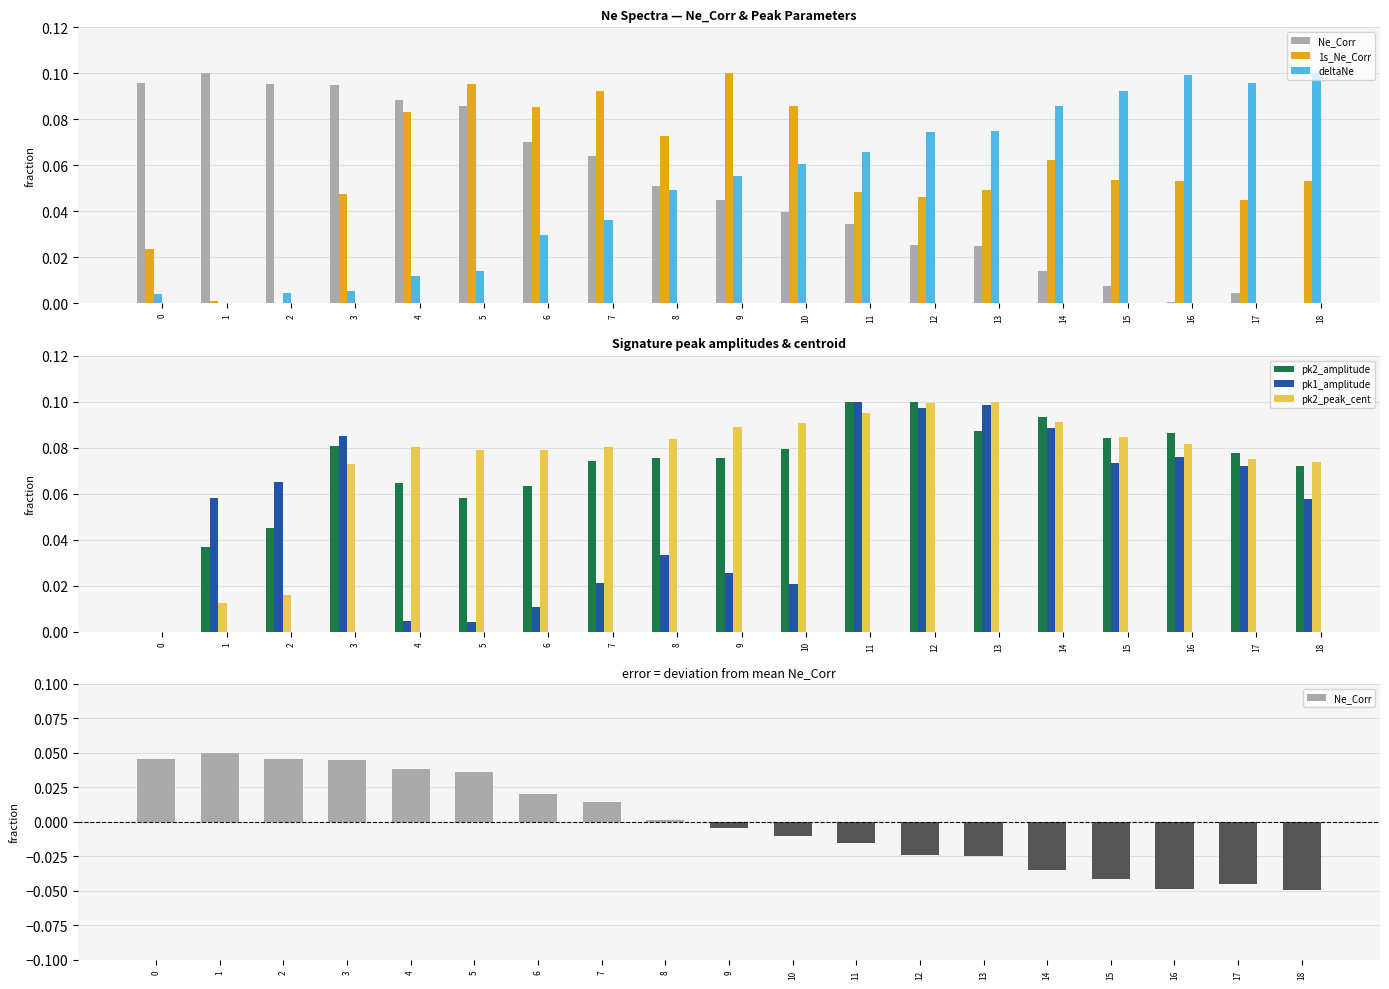

Are the bars grouped side by side (vs. stacked)?

Yes